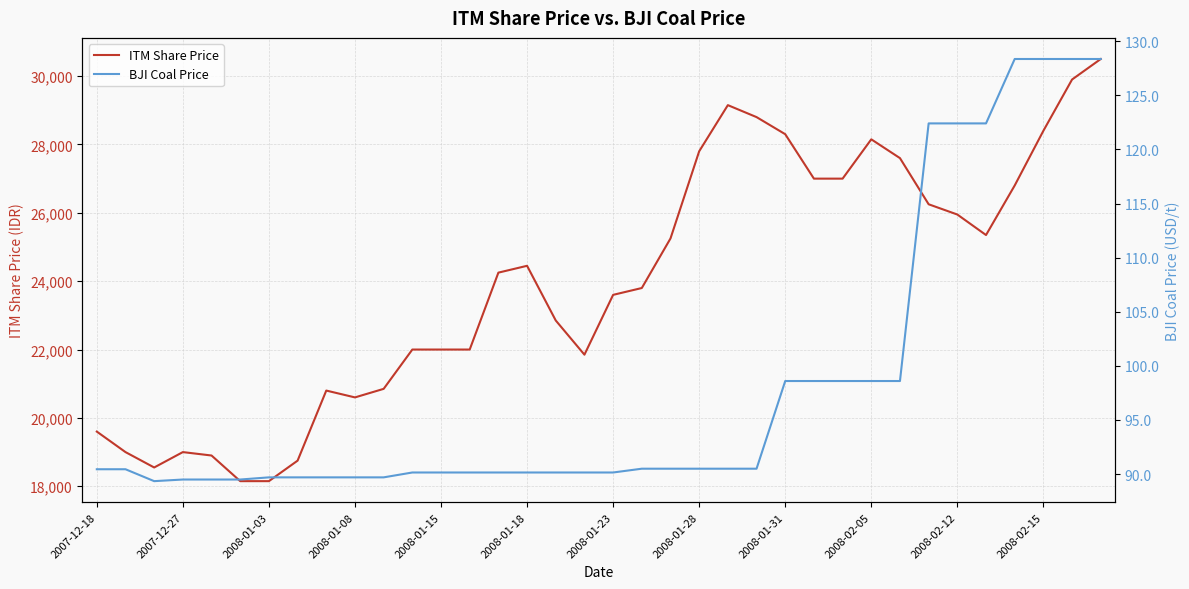

What is the minimum value for ITM Share Price?

18150